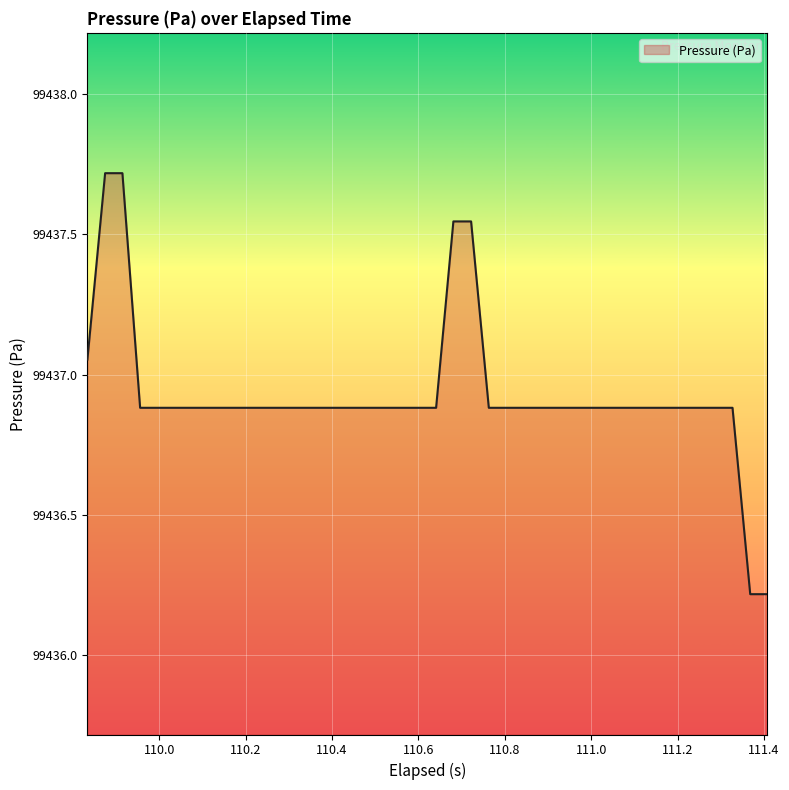

What is the smallest value displayed?

99436.2